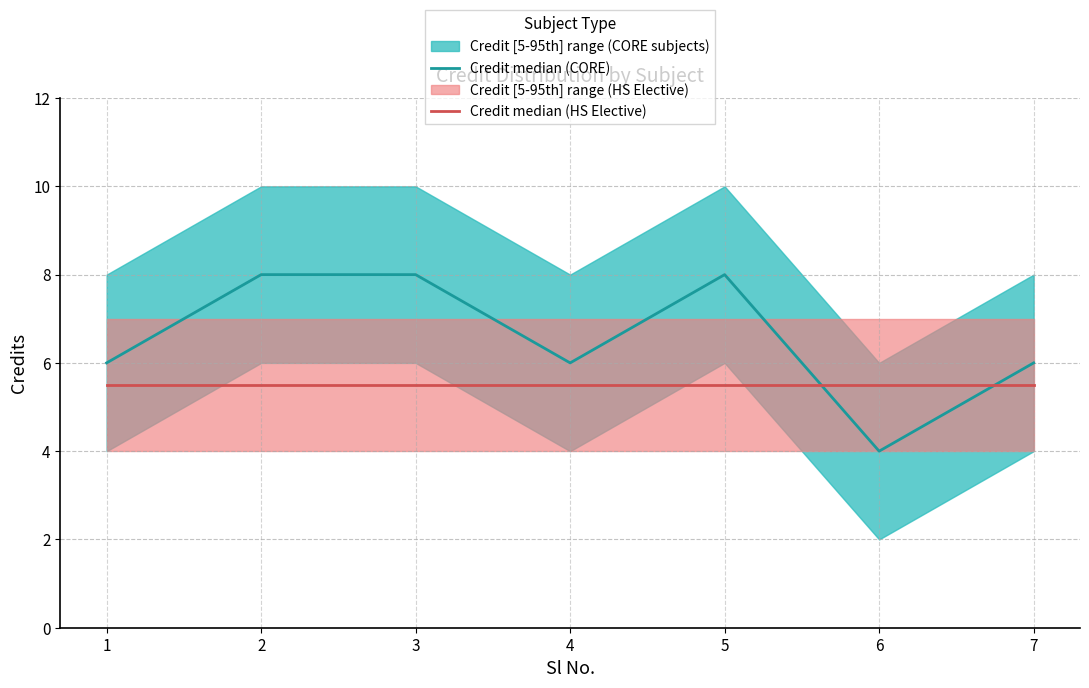

Read the Credit median (HS Elective) value at 2.

5.5